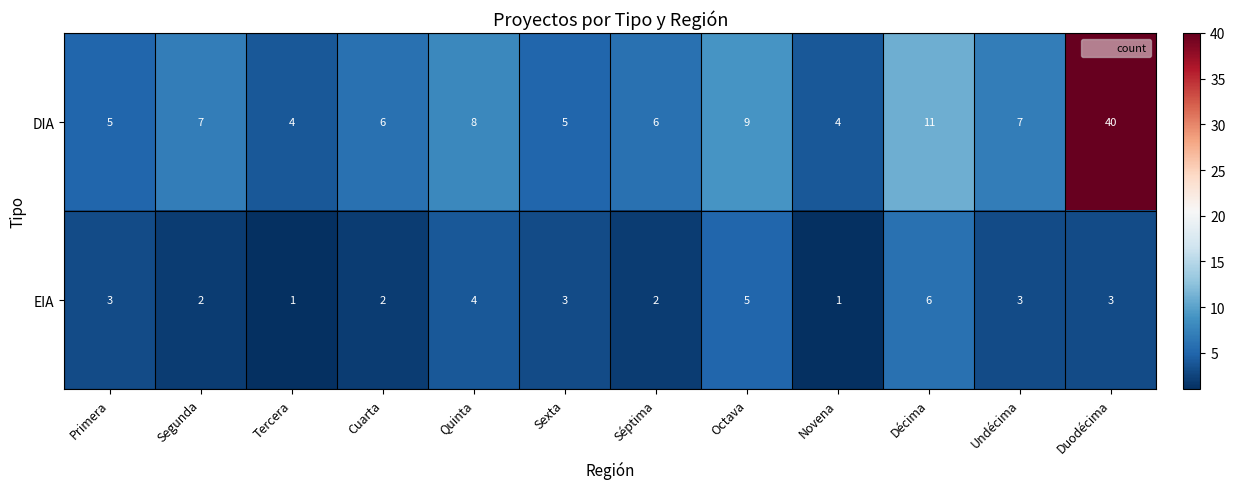

Reading left to right, transcribe all the data shown in this chart.

DIA: 5	7	4	6	8	5	6	9	4	11	7	40
EIA: 3	2	1	2	4	3	2	5	1	6	3	3